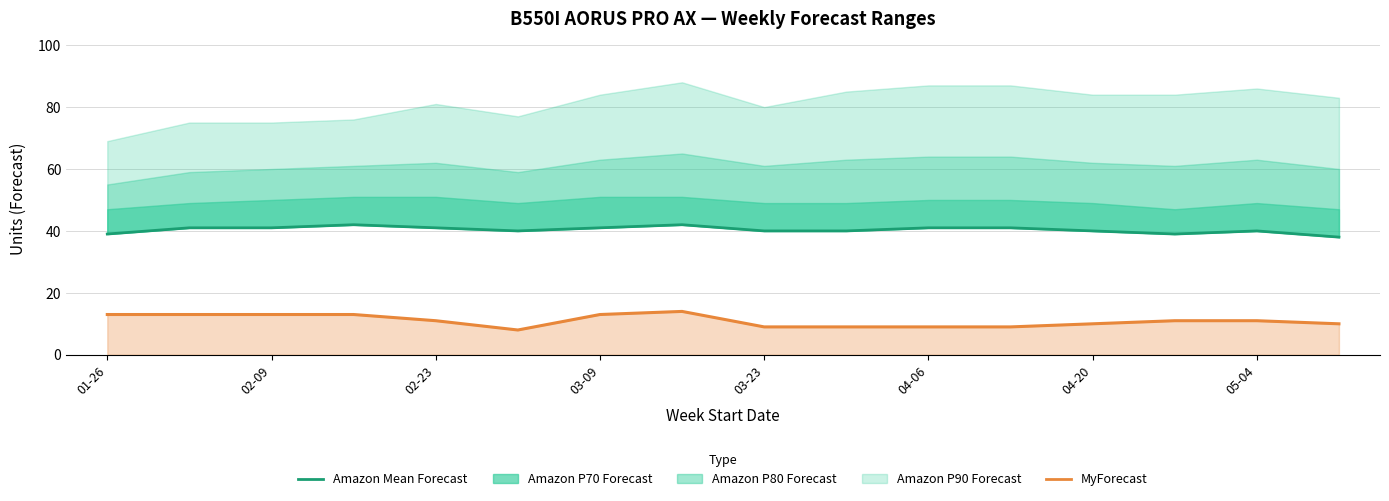

What is the minimum value shown in the chart?

8